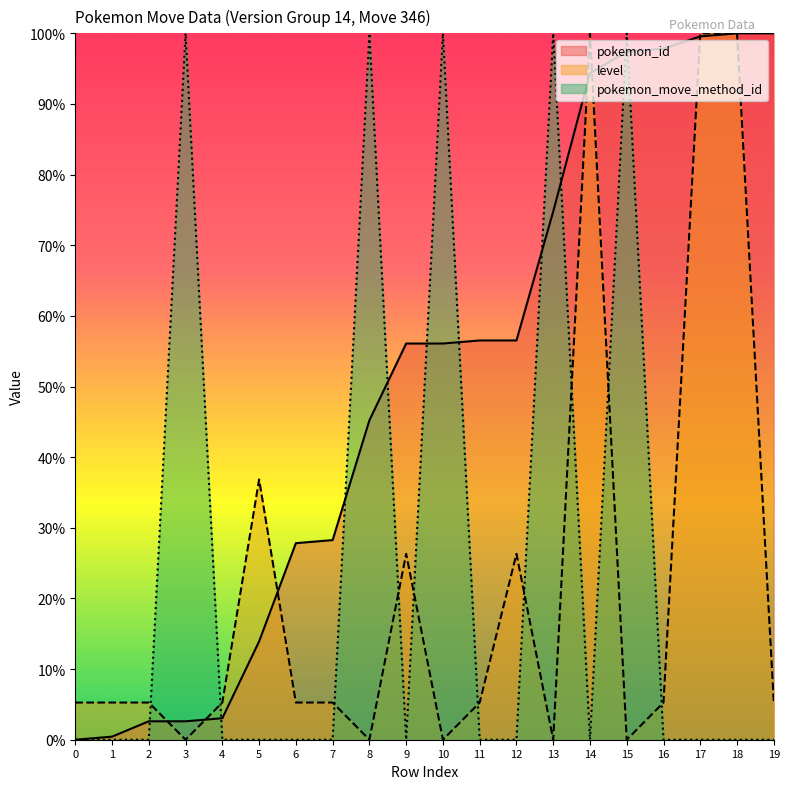

What is the greatest value displayed?

100.0